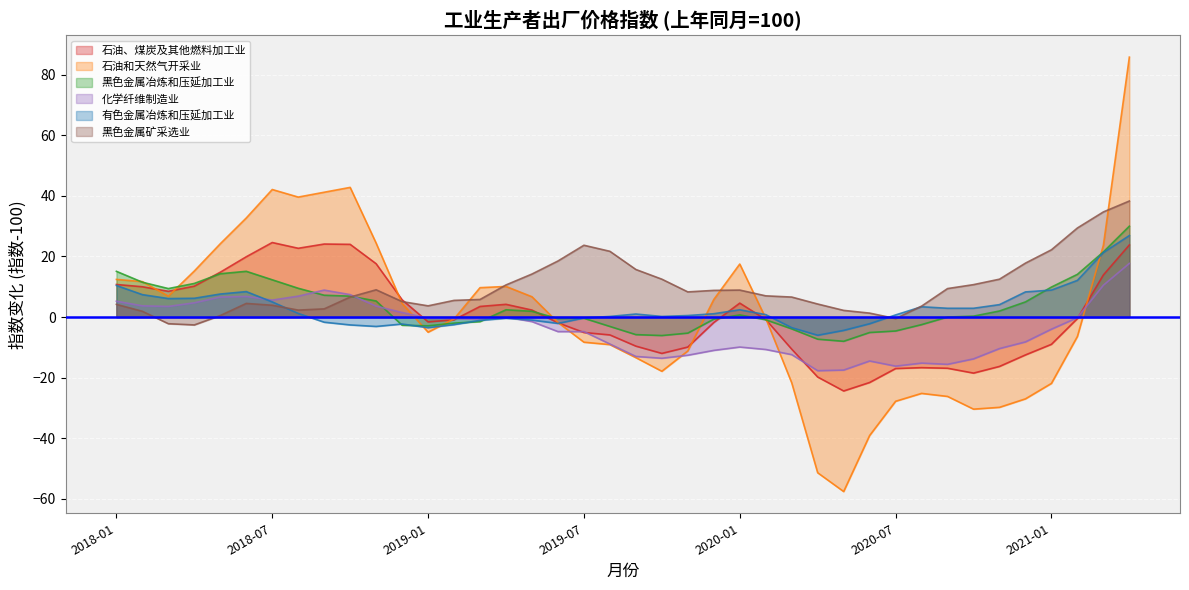

At which label does 化学纤维制造业 first exceed -1?

2018-01